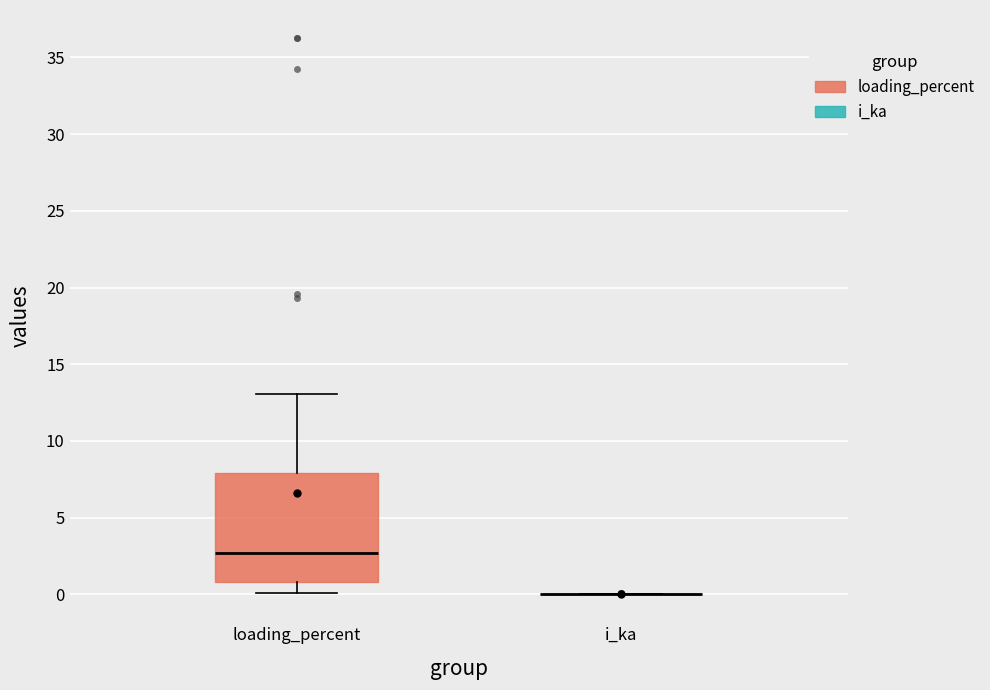

Where does the median line of the box for loading_percent sit on the y-axis? The values are not printed on the chart, so give them approximately, as read against the axis.

2.5